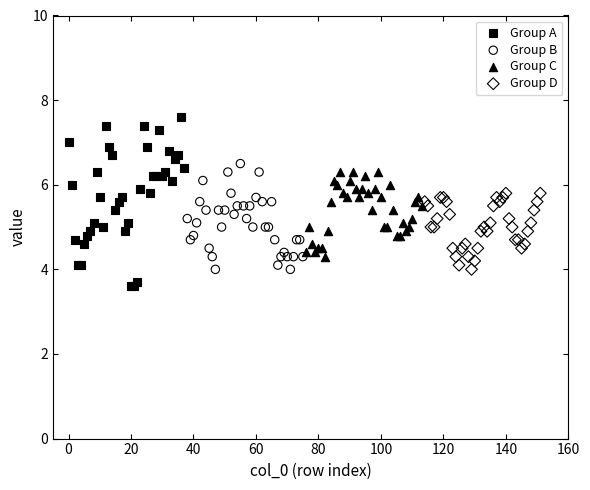

Which series reaches the maximum Y coordinate?

Group A